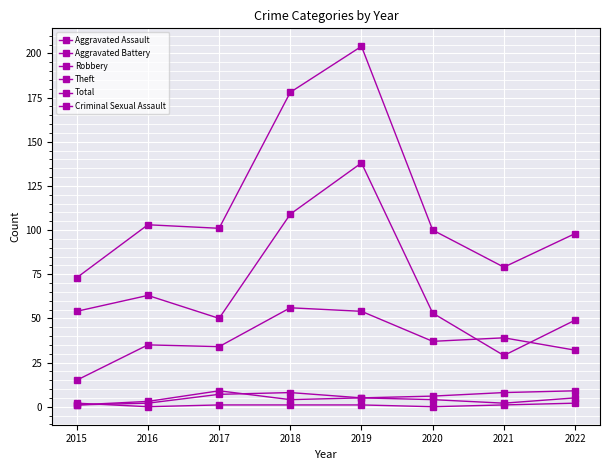

How many lines are shown in the chart?

6